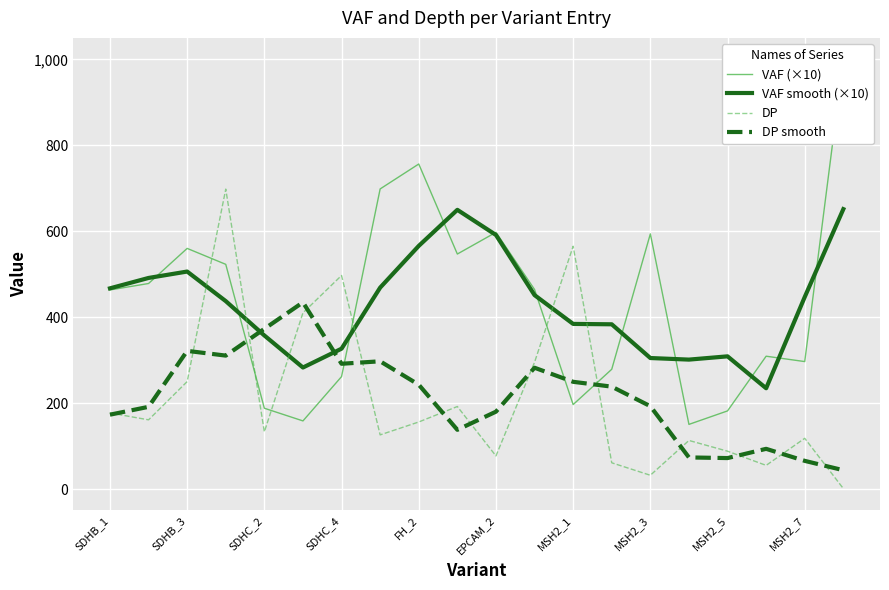

Does the chart display data point markers on the line(s)?

No